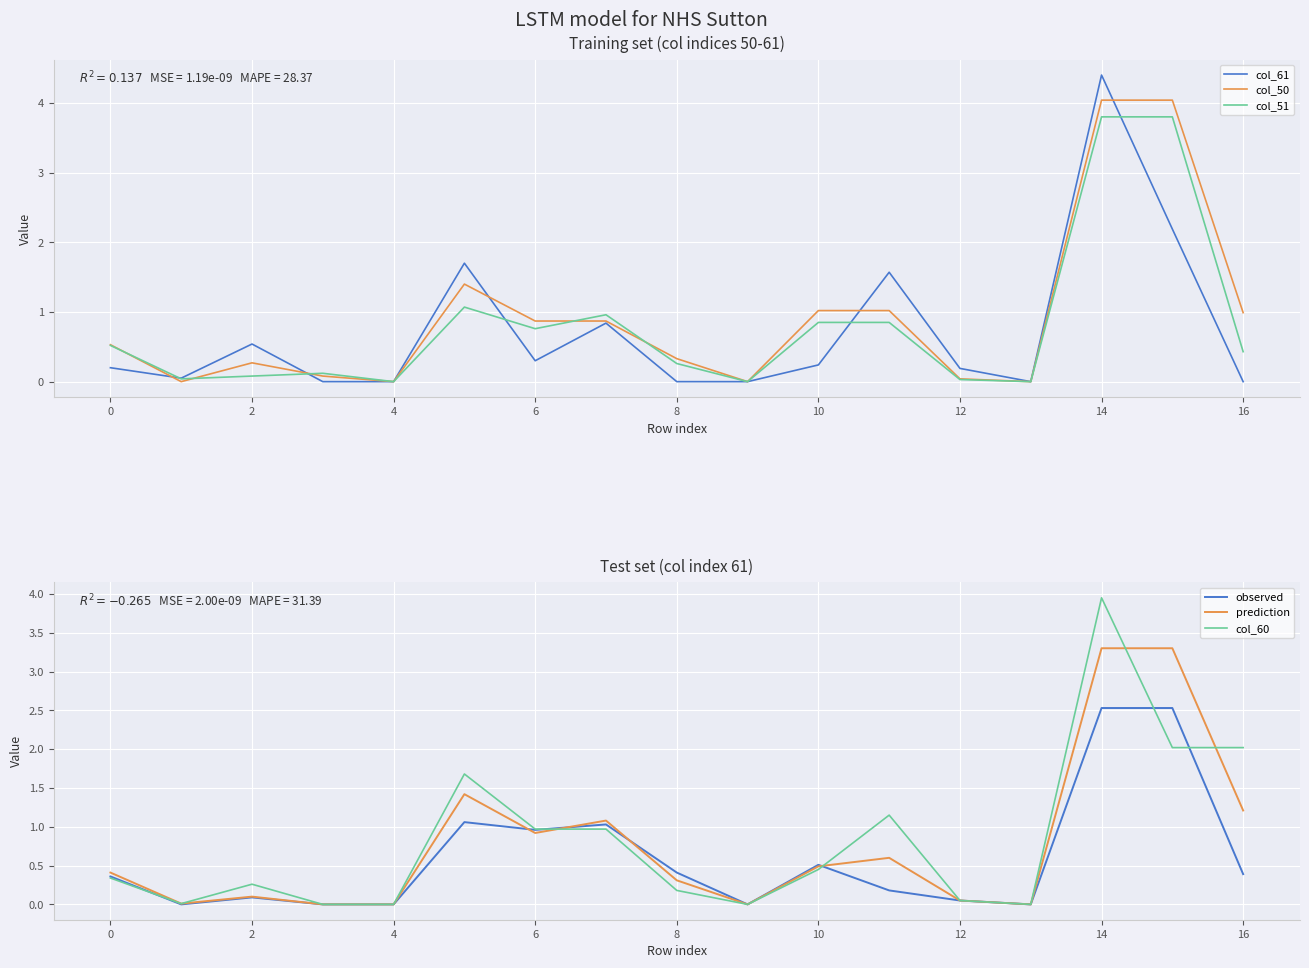

How many positive values does the prediction series have?

13